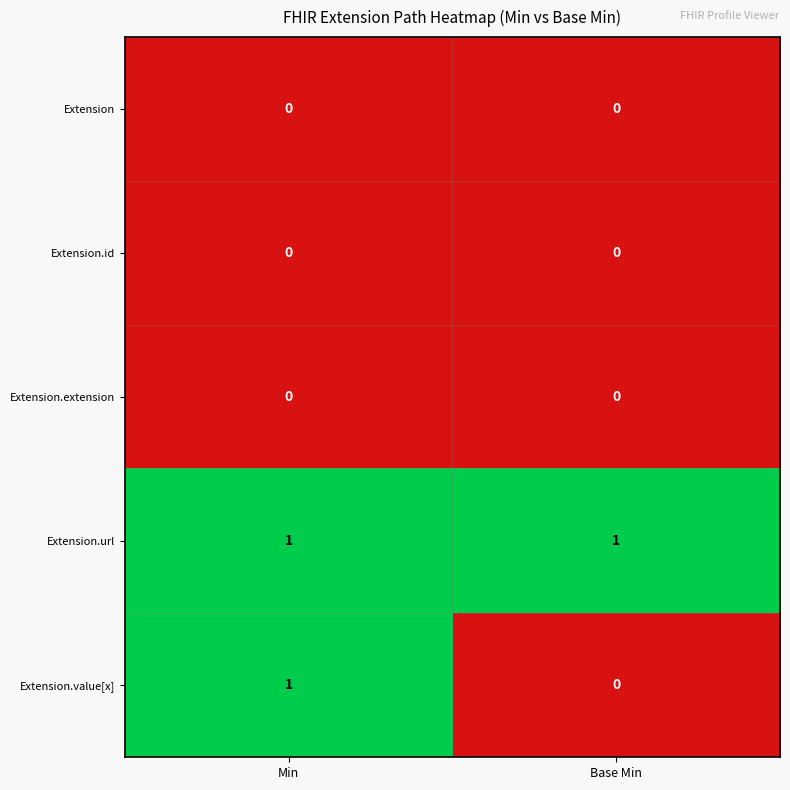

Which series changed the most between Min and Base Min?

Extension.value[x]